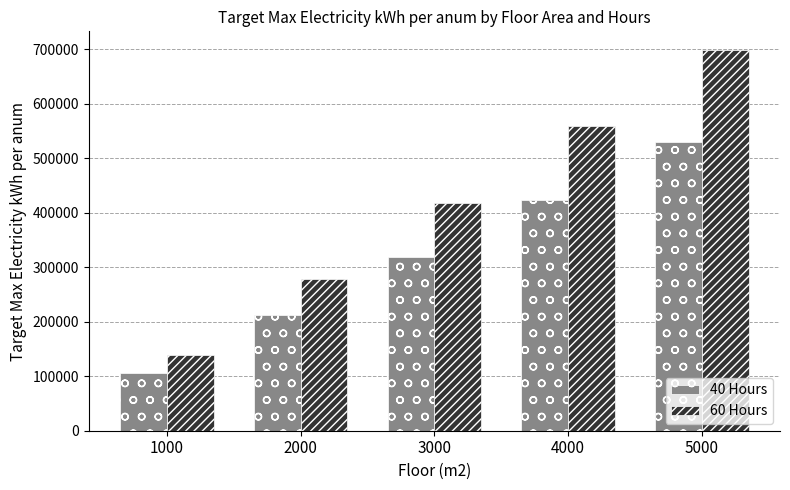

What is the difference between the 60 Hours values at 2000 and 1000?

139532